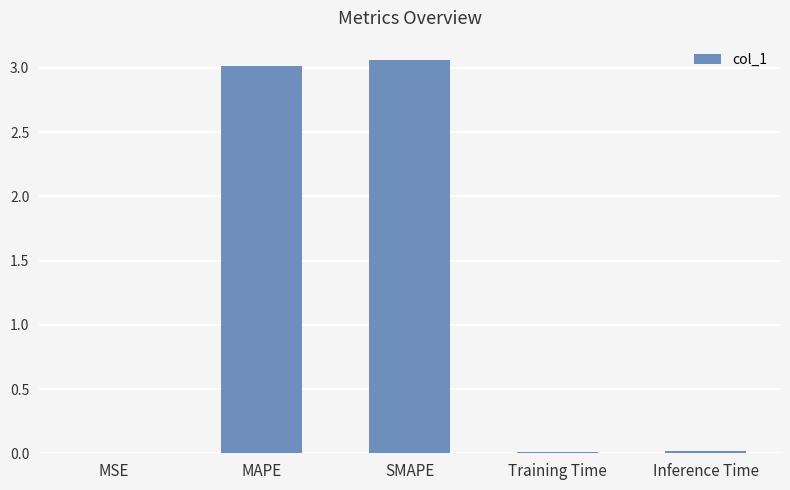

The value at MSE is 0.0. True or false?

True